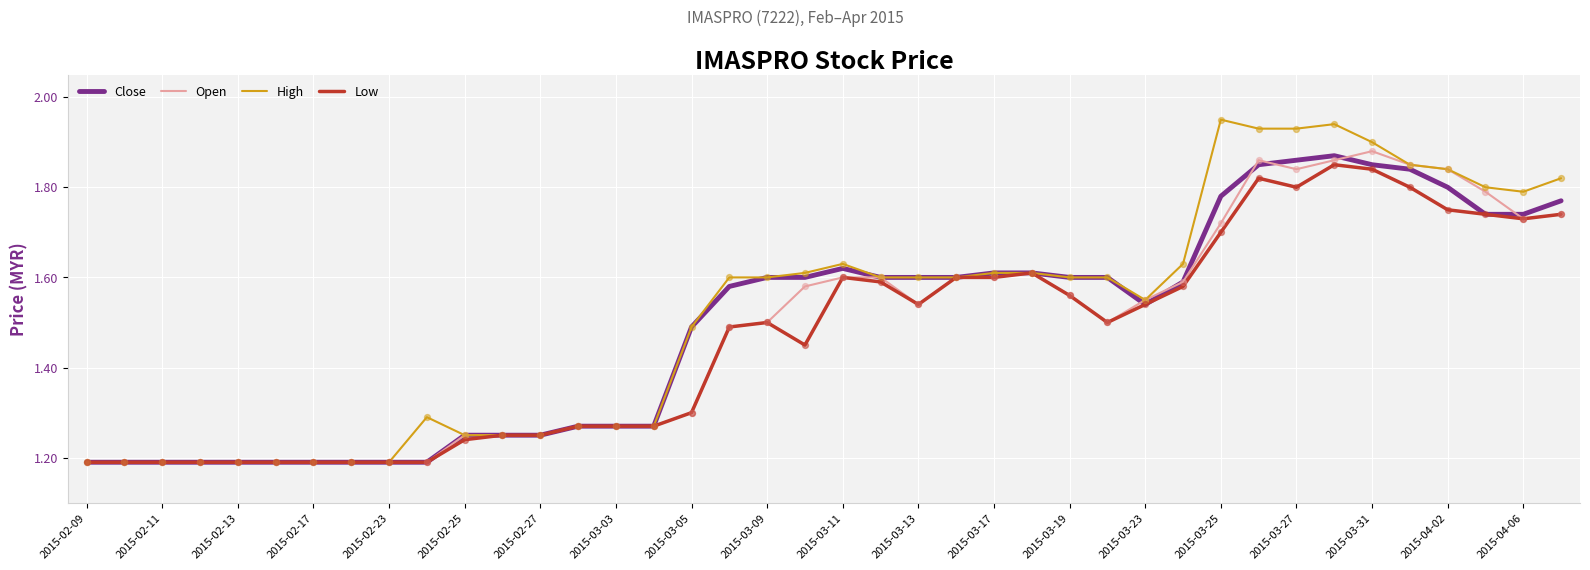

Which series has the widest spread of values?

High